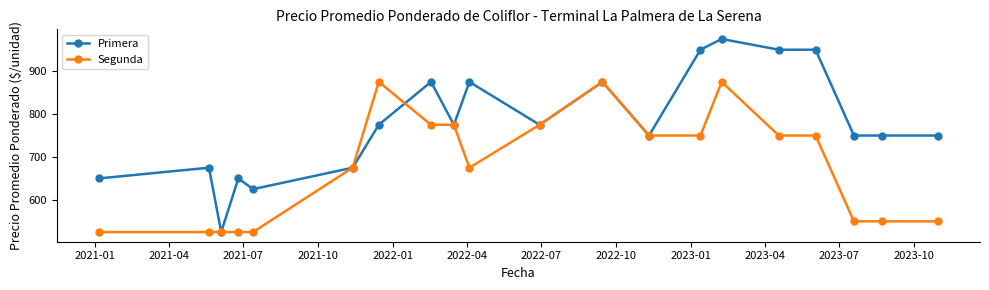

True or false: Segunda has more than 2 interior local peaks.

True